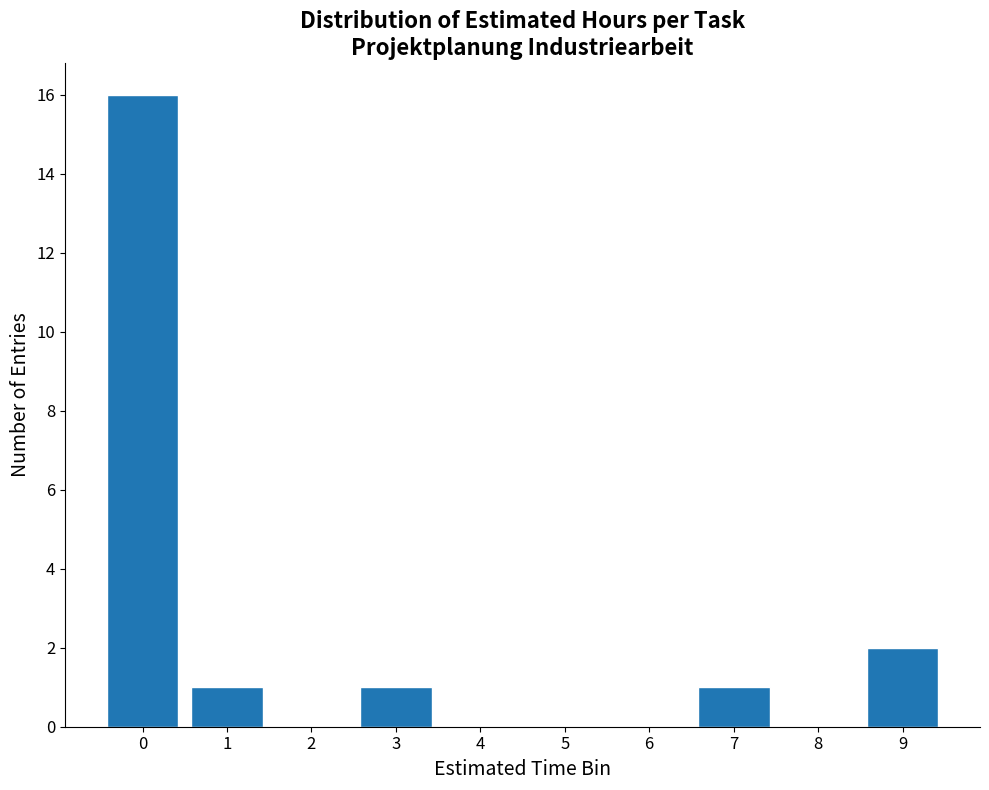

Reading right to left, what are all the values shown in this chart?

9=2	8=0	7=1	6=0	5=0	4=0	3=1	2=0	1=1	0=16